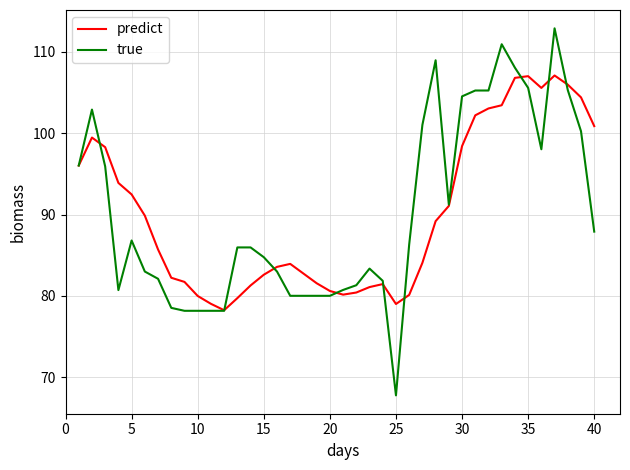

Which series has the widest spread of values?

true